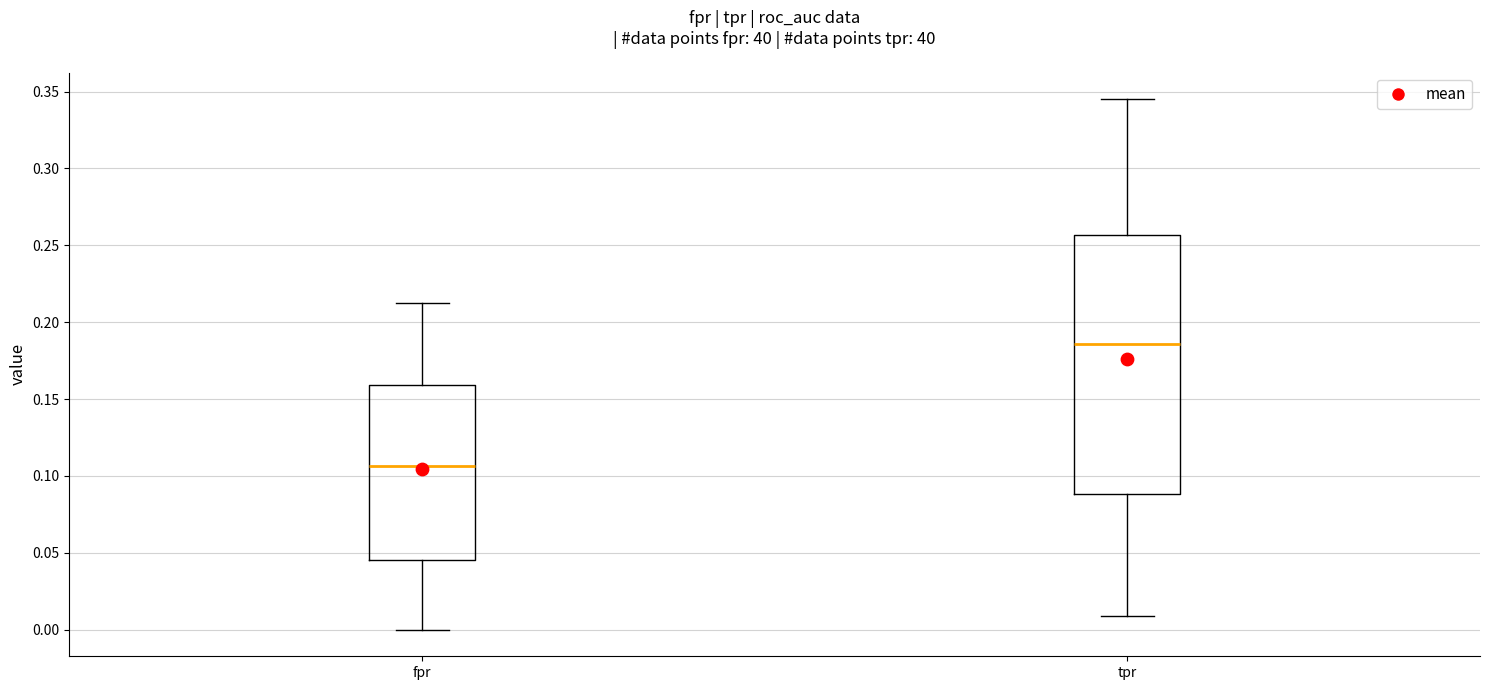

Which box has the highest median line?

tpr